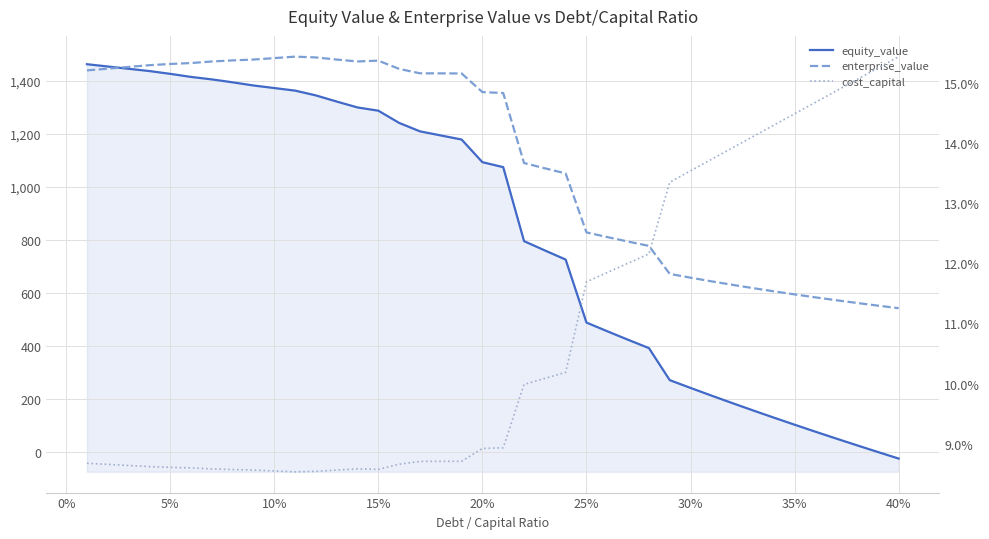

Is it true that equity_value equals 77.0 at 30%?

False